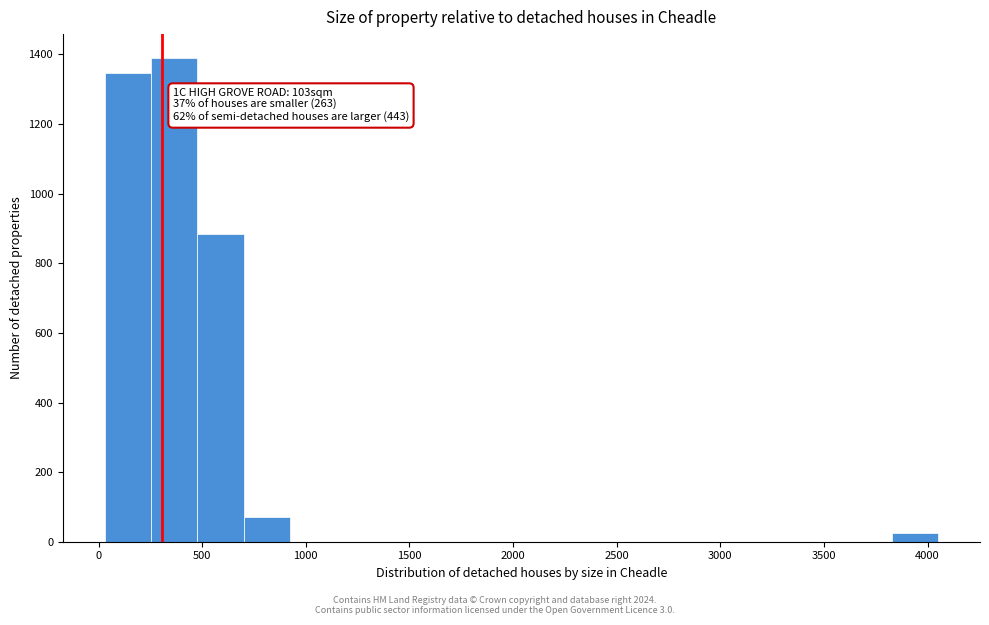

Which range on the x-axis has the tallest bar?

250 to 500